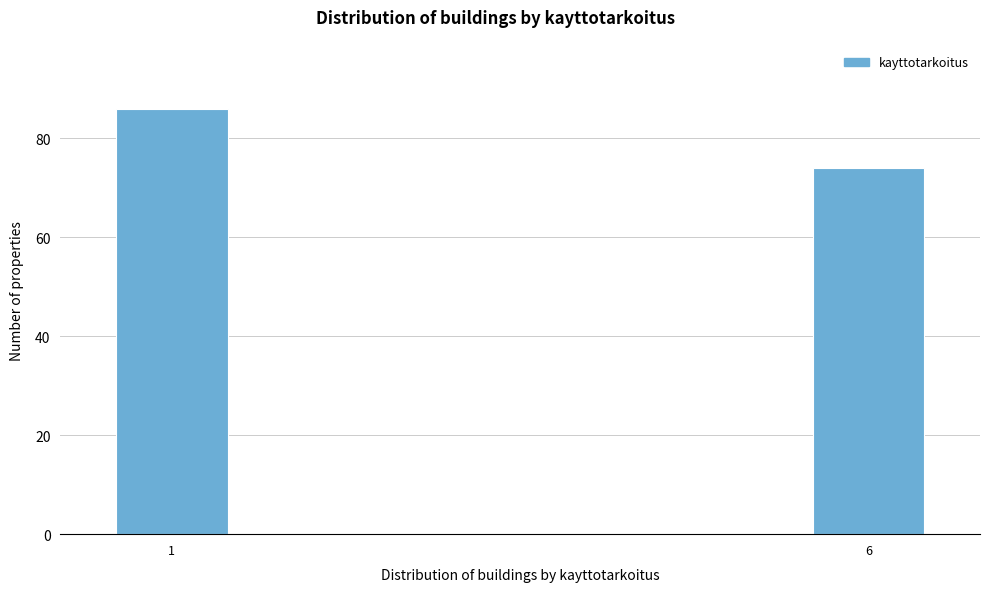

Reading left to right, what are all the values shown in this chart?

86	74